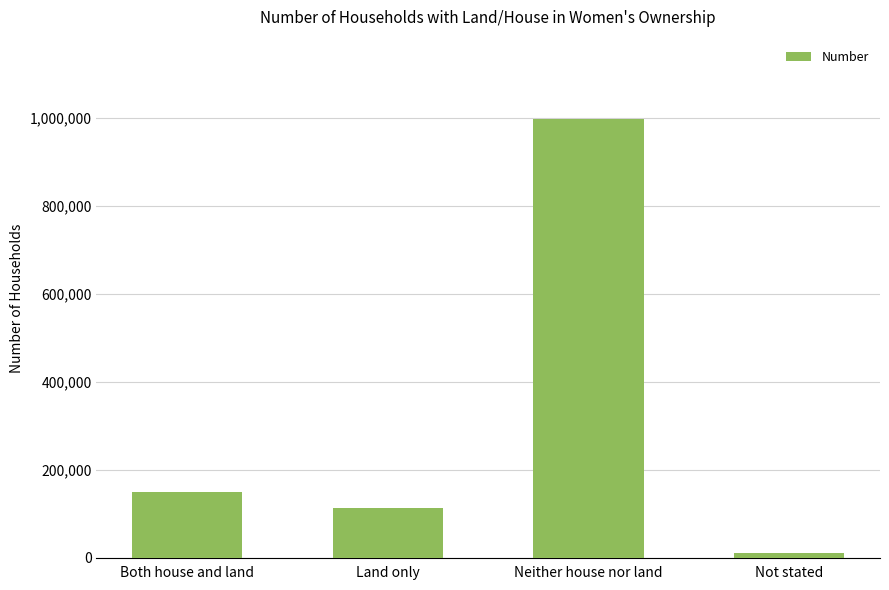

Approximately how many times larger is the value at Both house and land compared to Not stated?

15.2